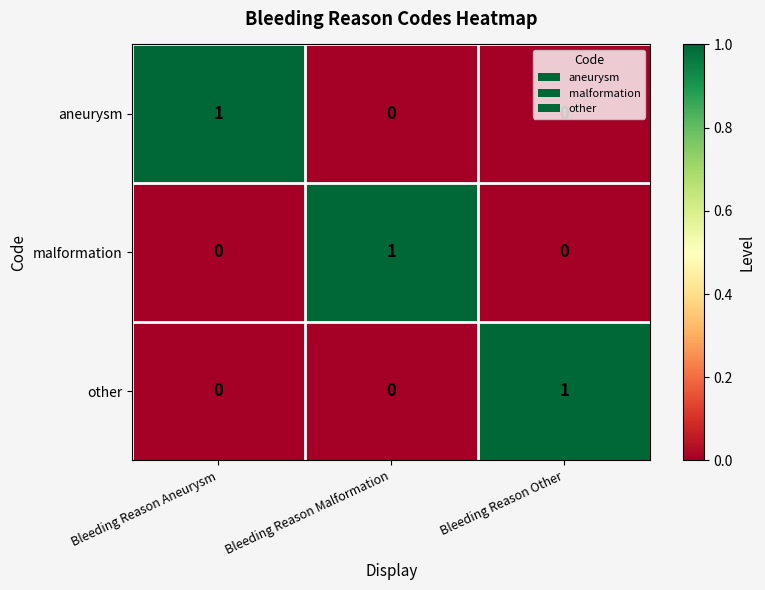

Is the value of other at Bleeding Reason Malformation greater than the value of aneurysm at Bleeding Reason Aneurysm?

No